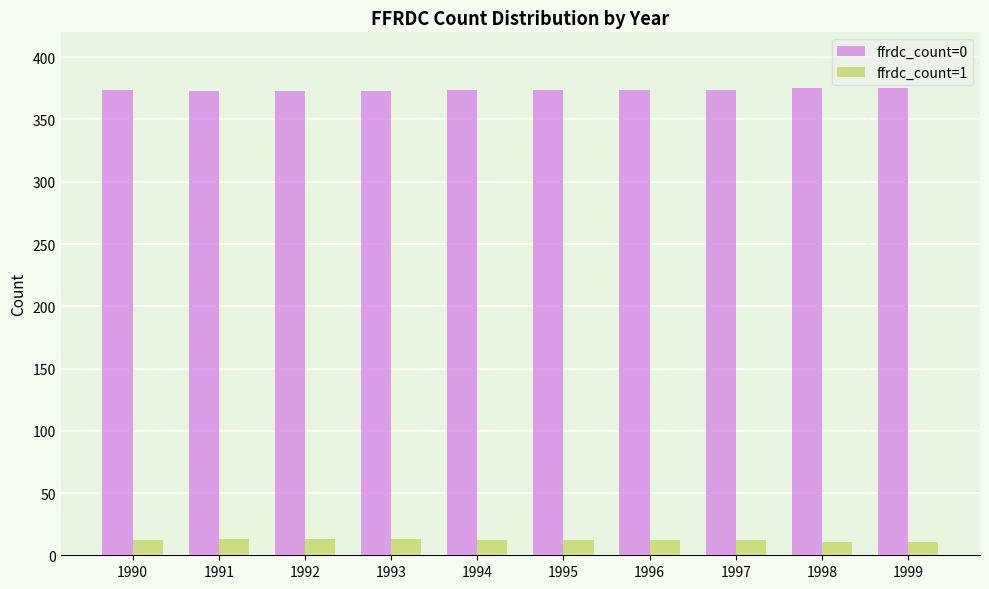

What is the total value across all series at 1996?

386